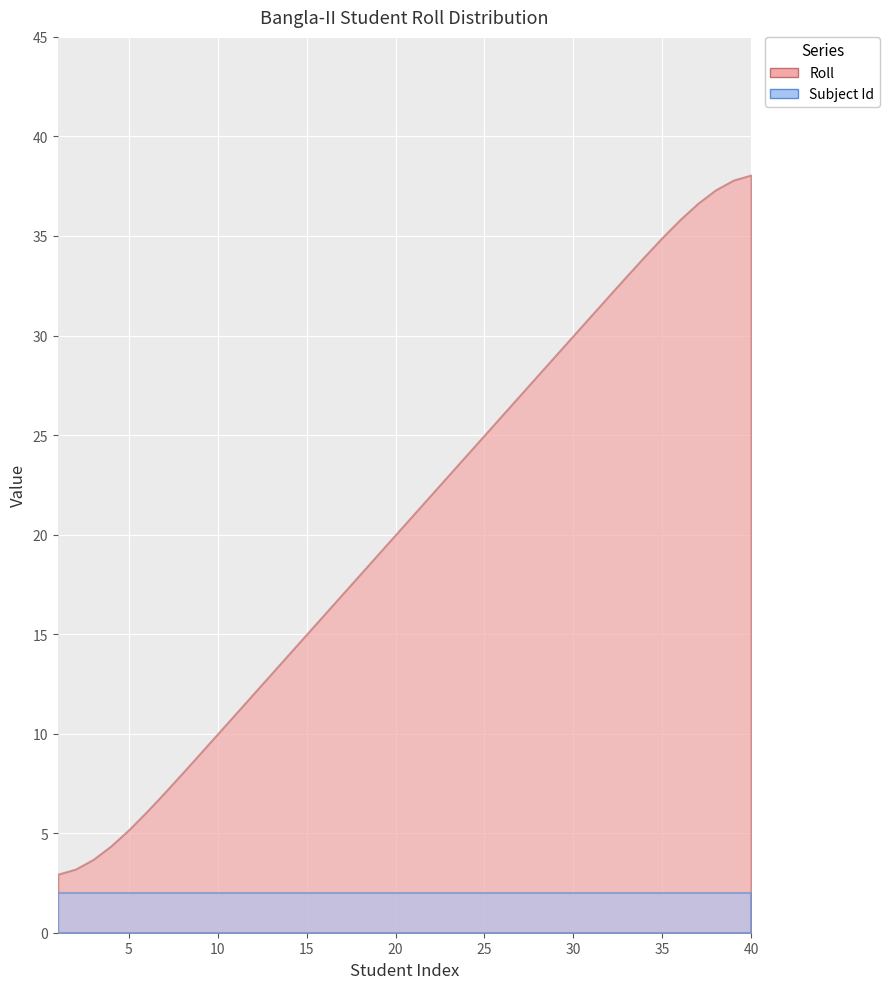

What value does the Roll series have at 16, to the nearest 5?

15